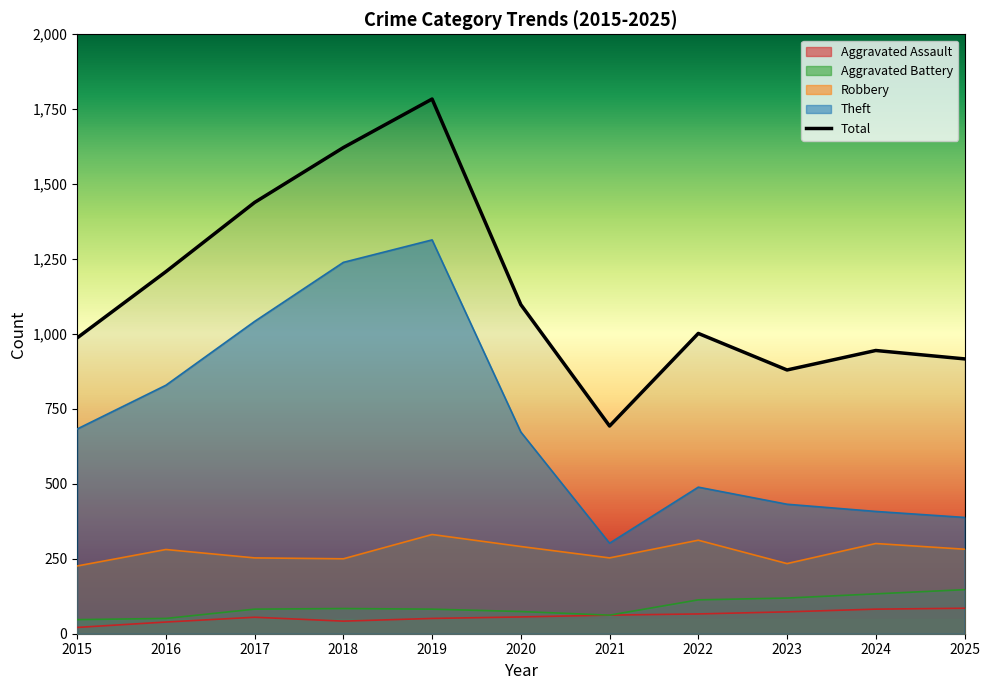

Which series has the widest spread of values?

Total